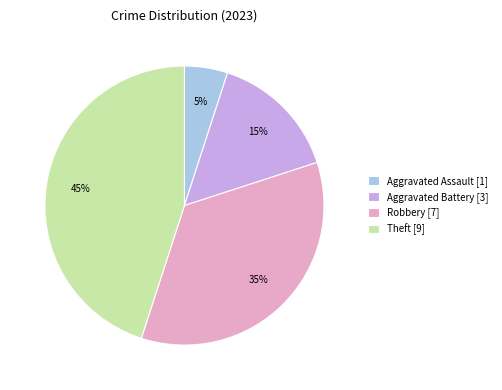

What is the largest slice in the pie chart?

Theft [9]